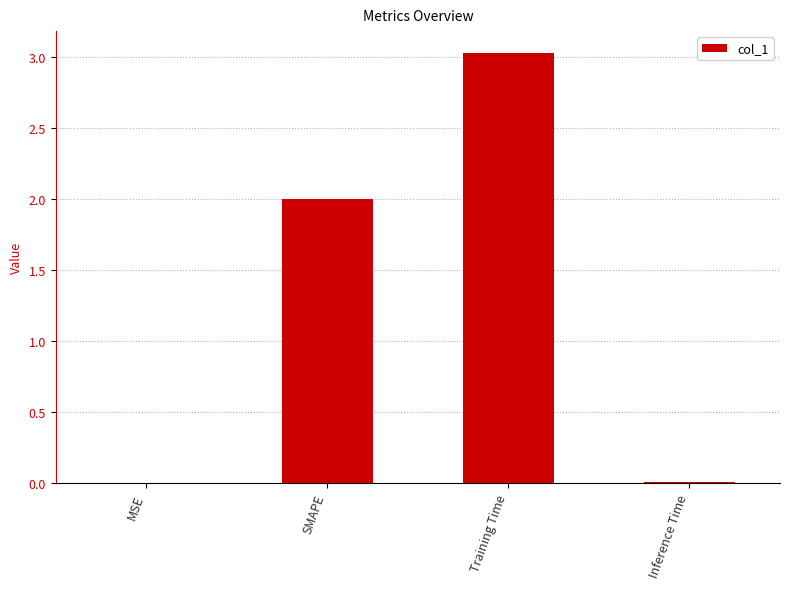

Which has a higher value, Training Time or Inference Time?

Training Time